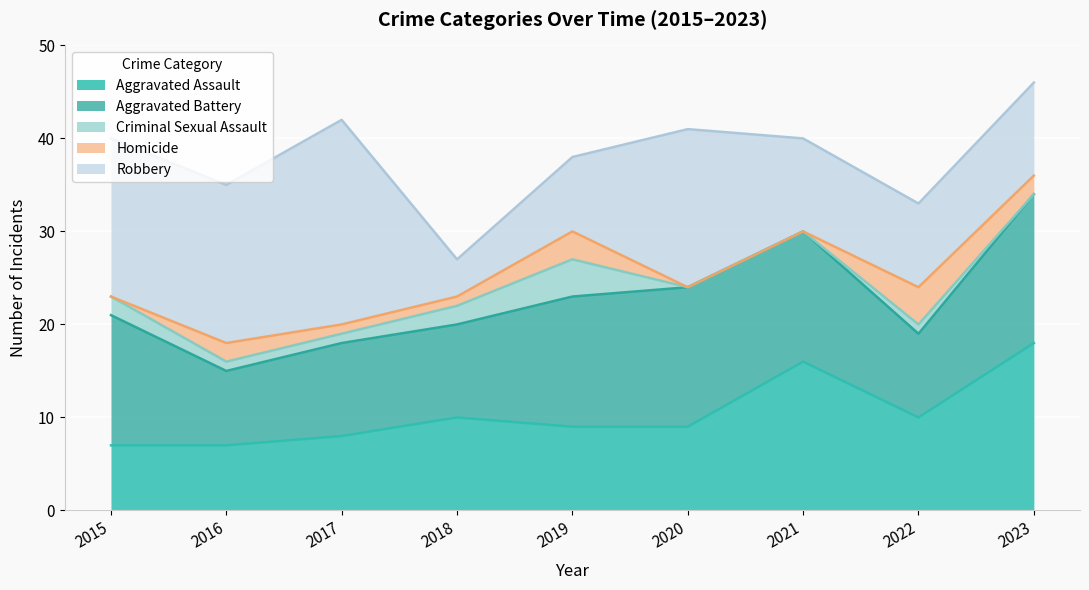

What is the average value of the Robbery series?

13